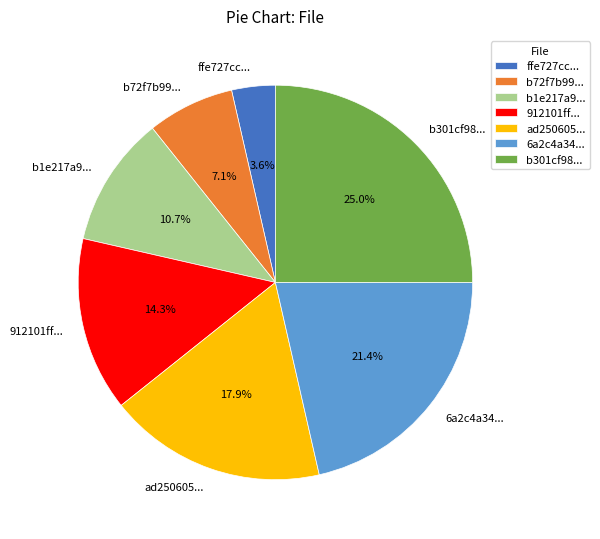

Count the number of slices in the pie.

7